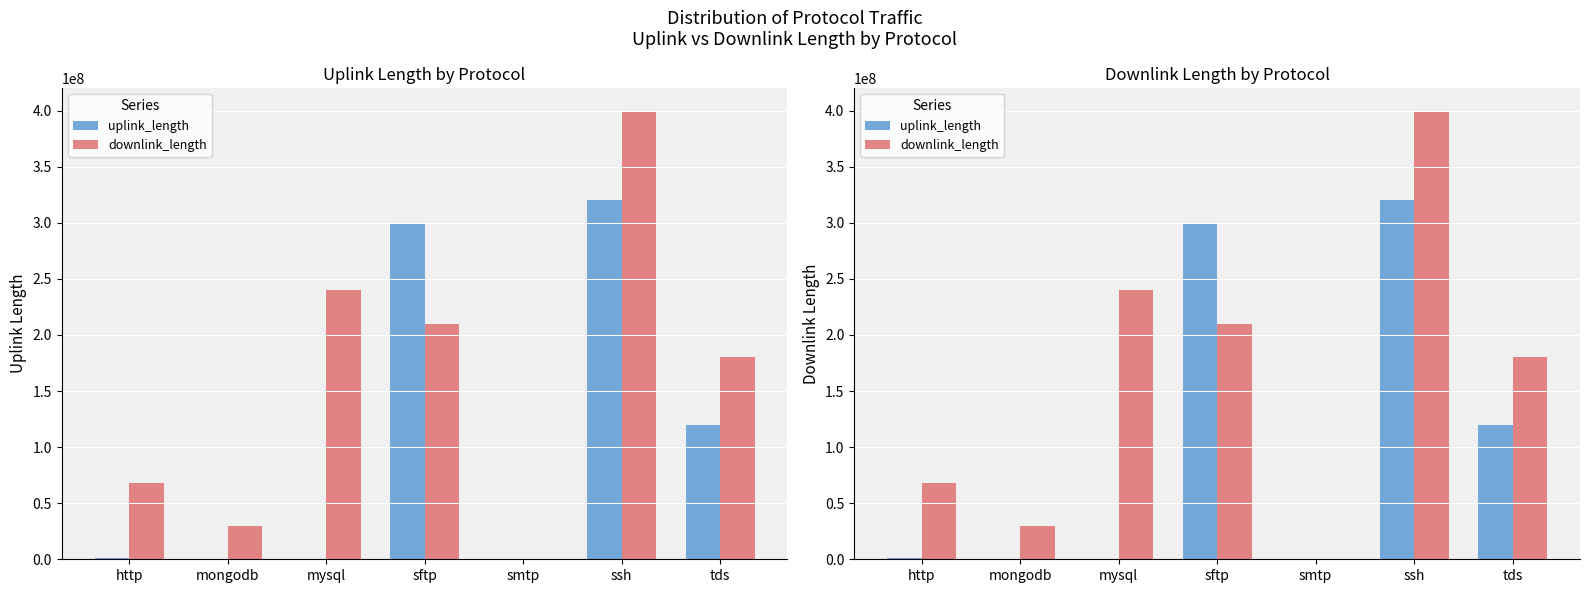

What is the value of the downlink_length bar at the 4th from the left?

210022087